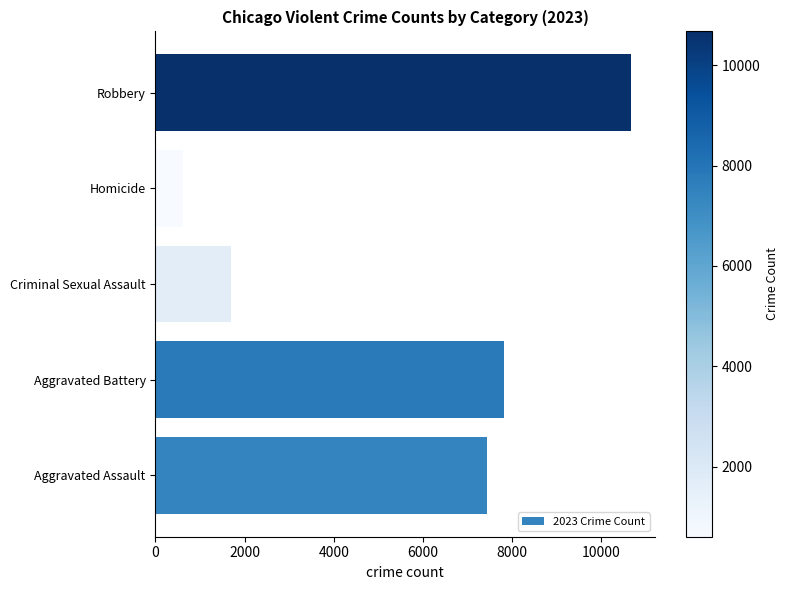

Count the number of data series in this chart.

1